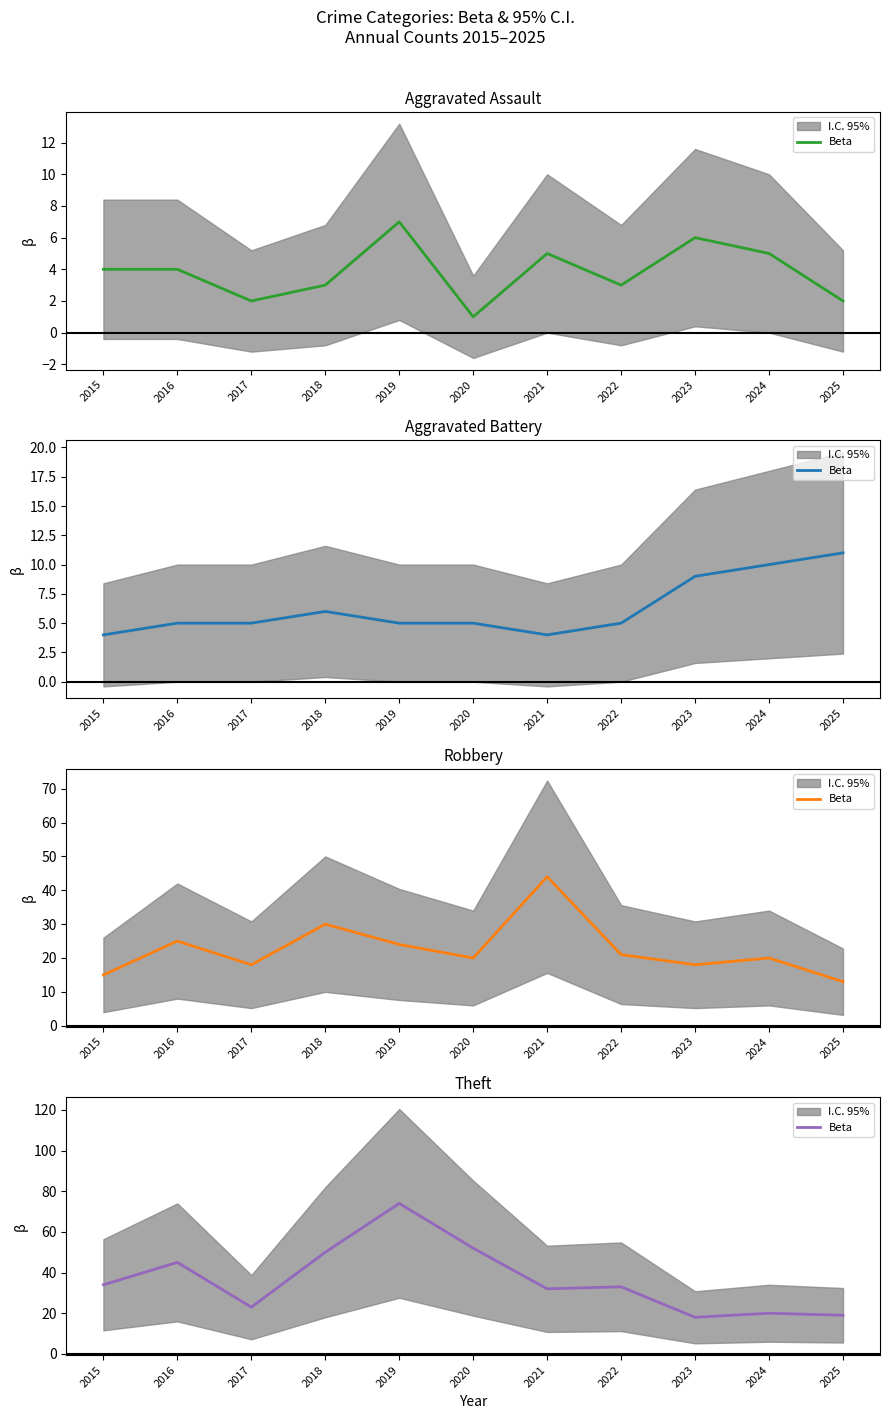

What is the difference between the values at 2023 and 2019?

56